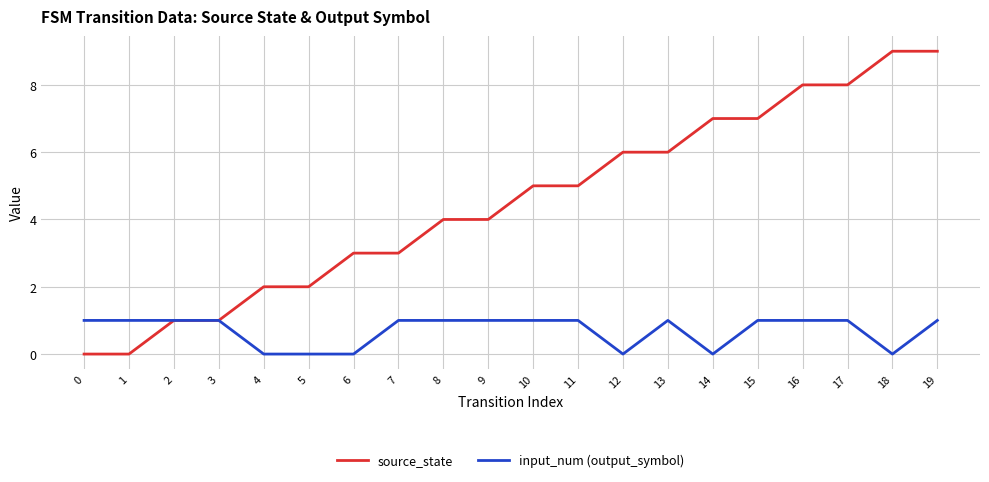

At which category is the sum across all series the highest?

19